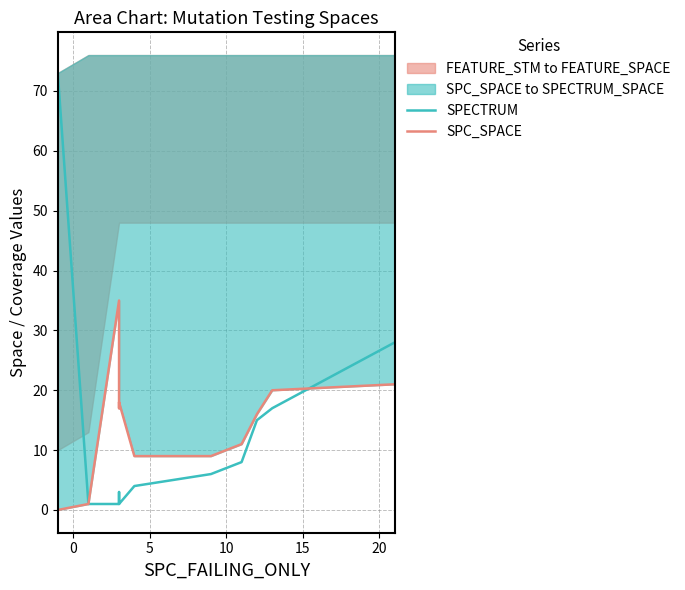

What is the average value of the SPC_SPACE series?

14